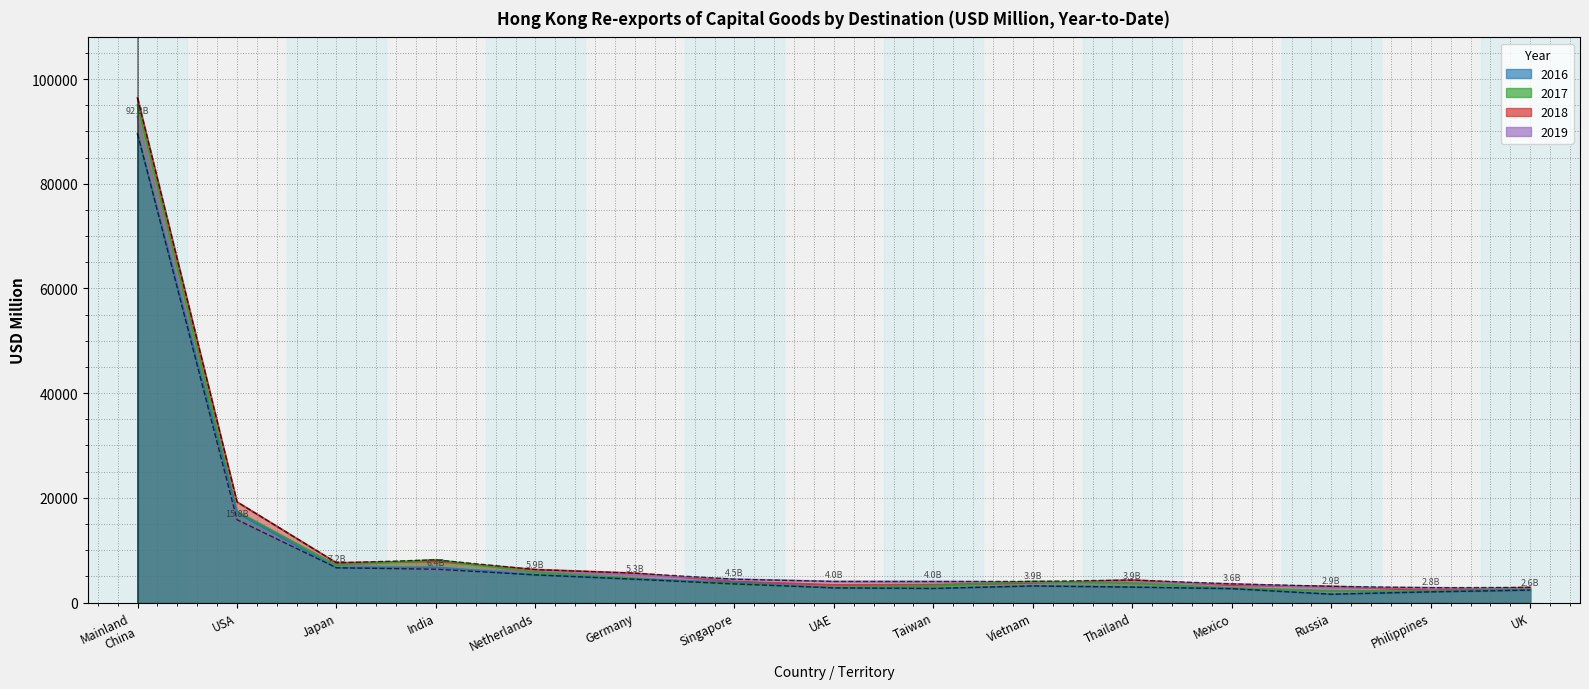

What is the sum of all 2018 values?

173502.9